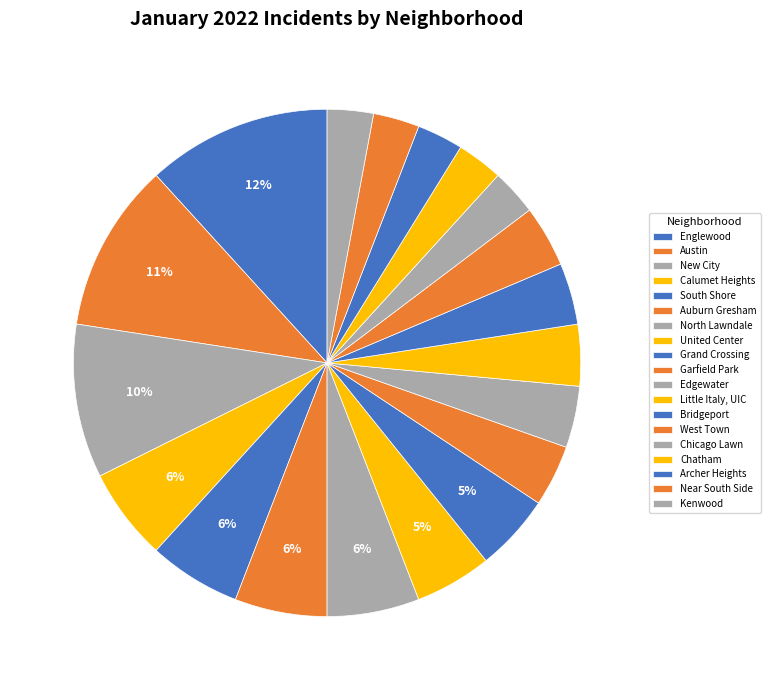

Between Edgewater and Calumet Heights, which is larger?

Calumet Heights